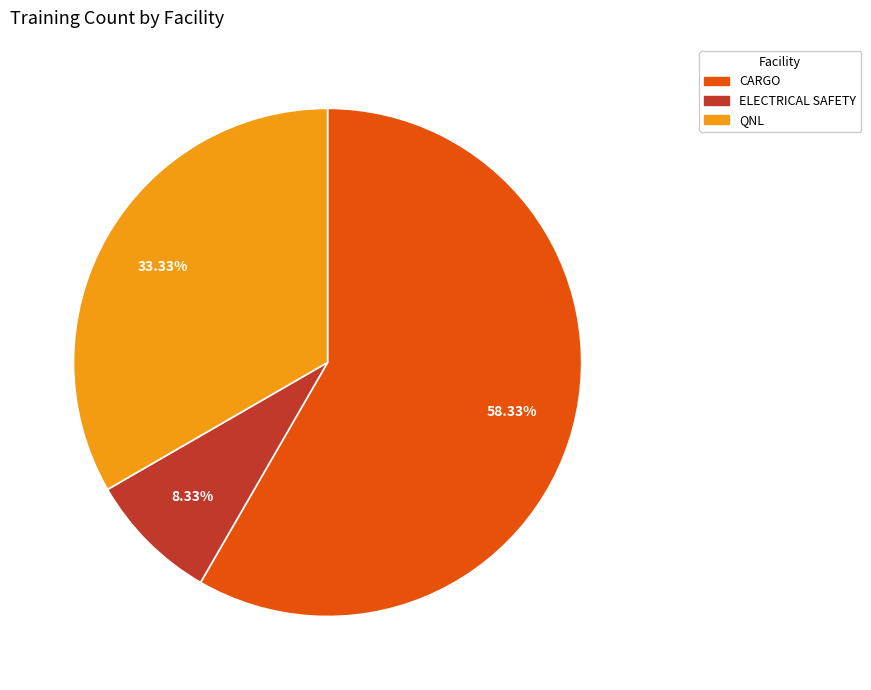

Is it true that ELECTRICAL SAFETY is 1% of the pie?

False